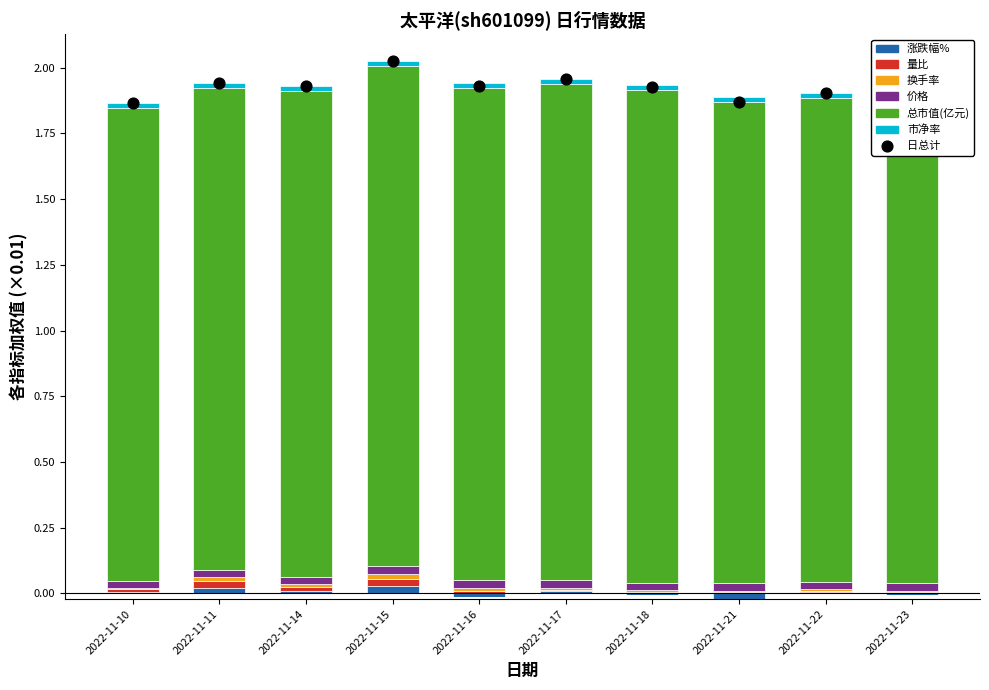

What is the total value across all series at 2022-11-15?

2.0